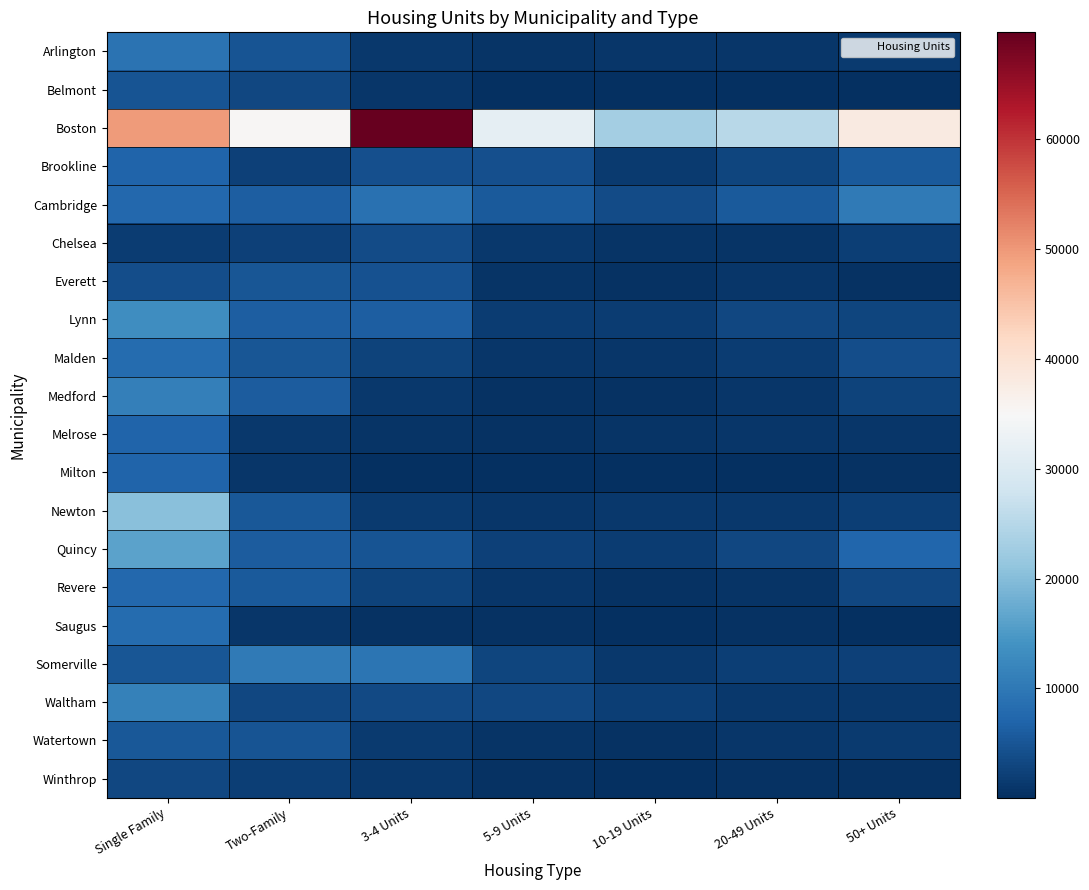

What is the total value across all series at 3-4 Units?

129731